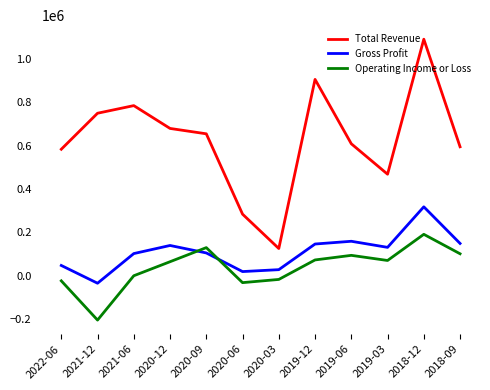

What is the average value of the Total Revenue series?

628217